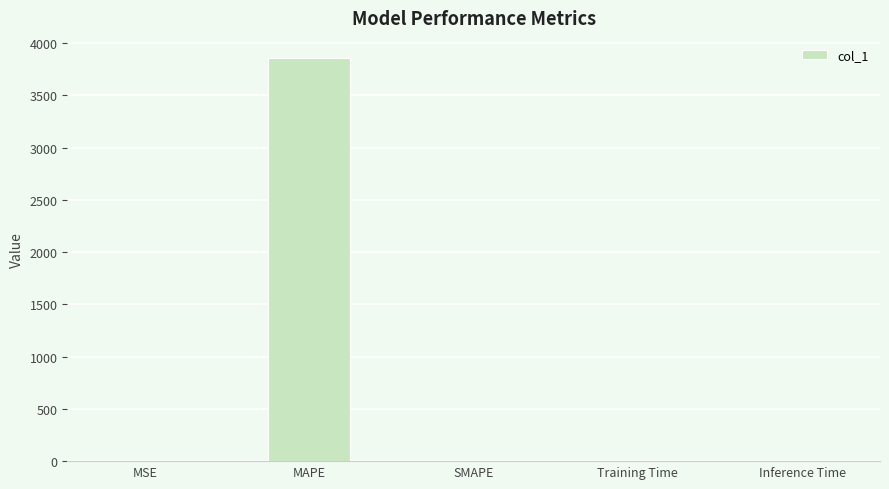

Which label corresponds to the largest value in the chart?

MAPE